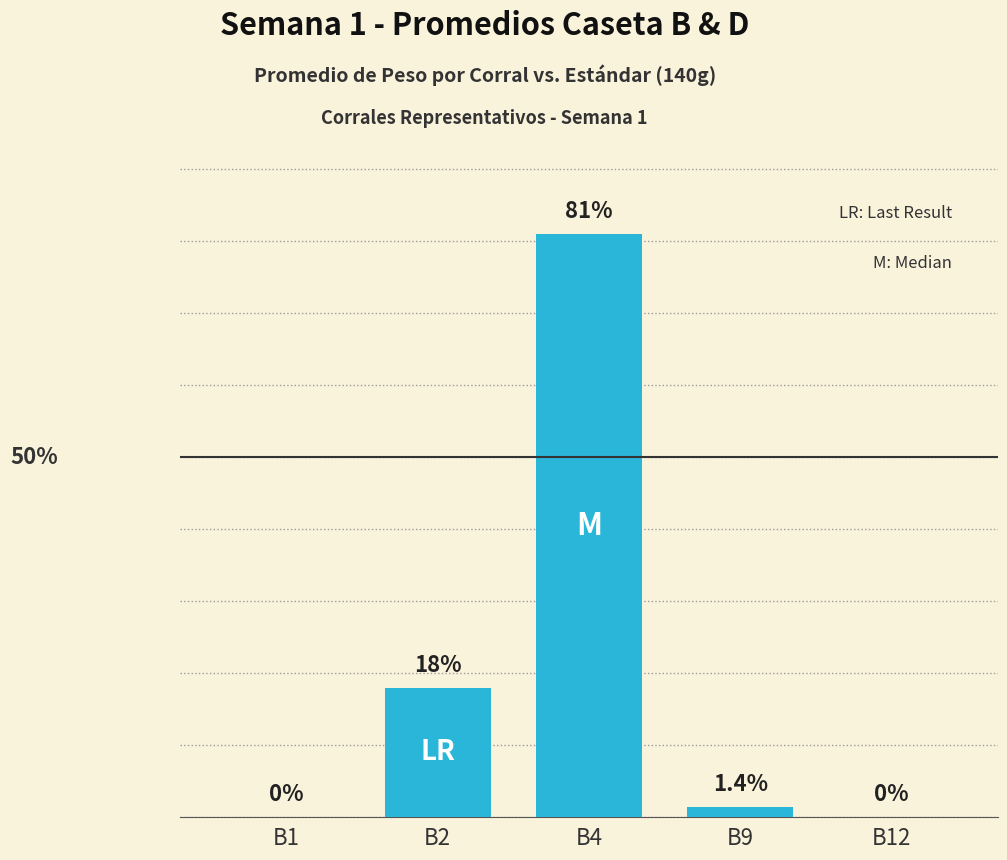

Which has a higher value, B9 or B12?

B9